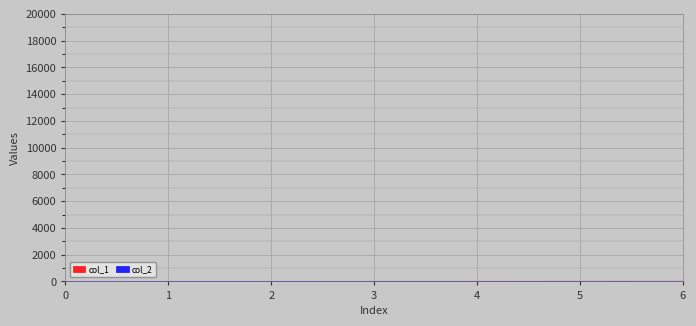

True or false: there are more than 0 points higher than both neighbors.

False